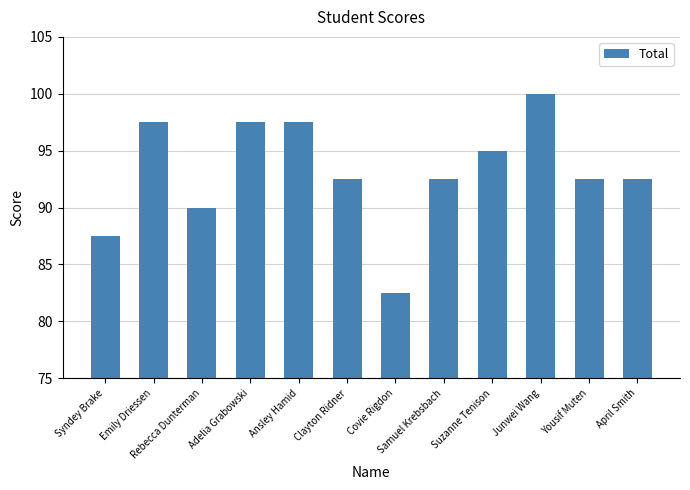

What is the maximum value shown in the chart?

100.0